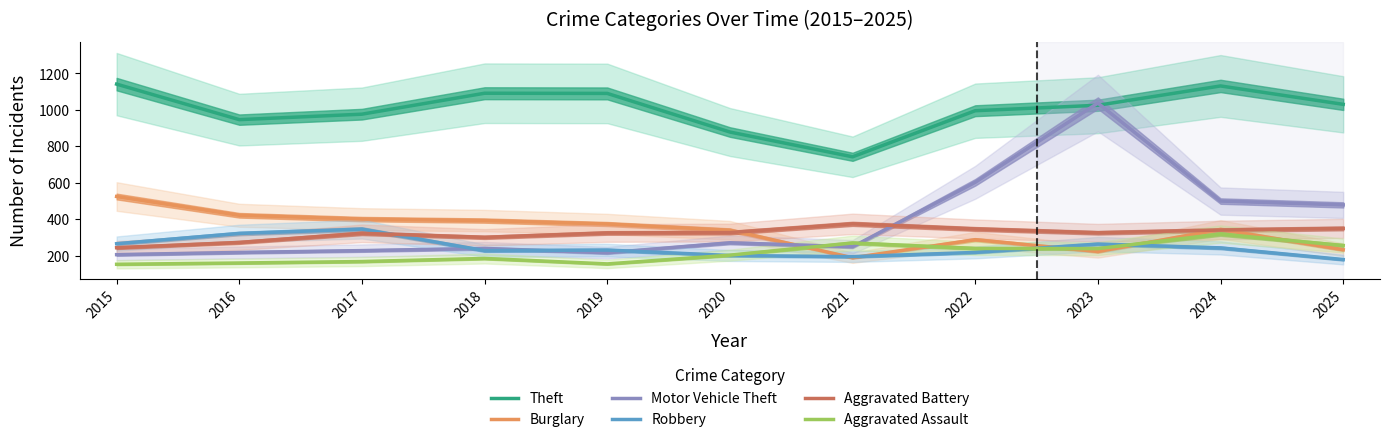

Which series has the largest total across all categories?

Theft